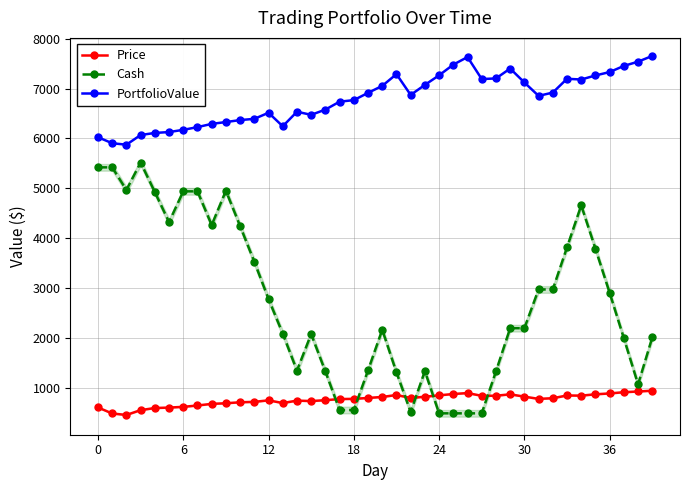

What is the maximum value shown in the chart?

7655.3